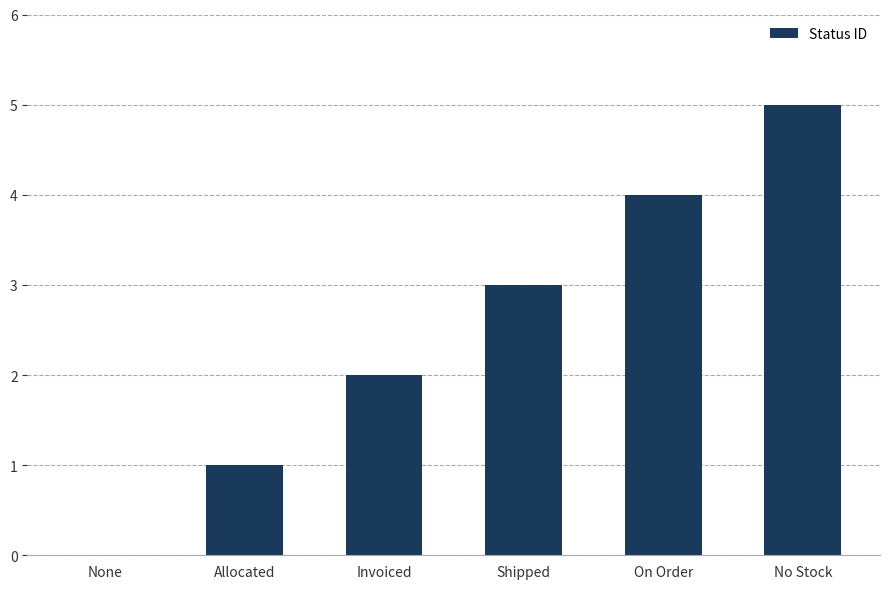

What is the greatest value displayed?

5